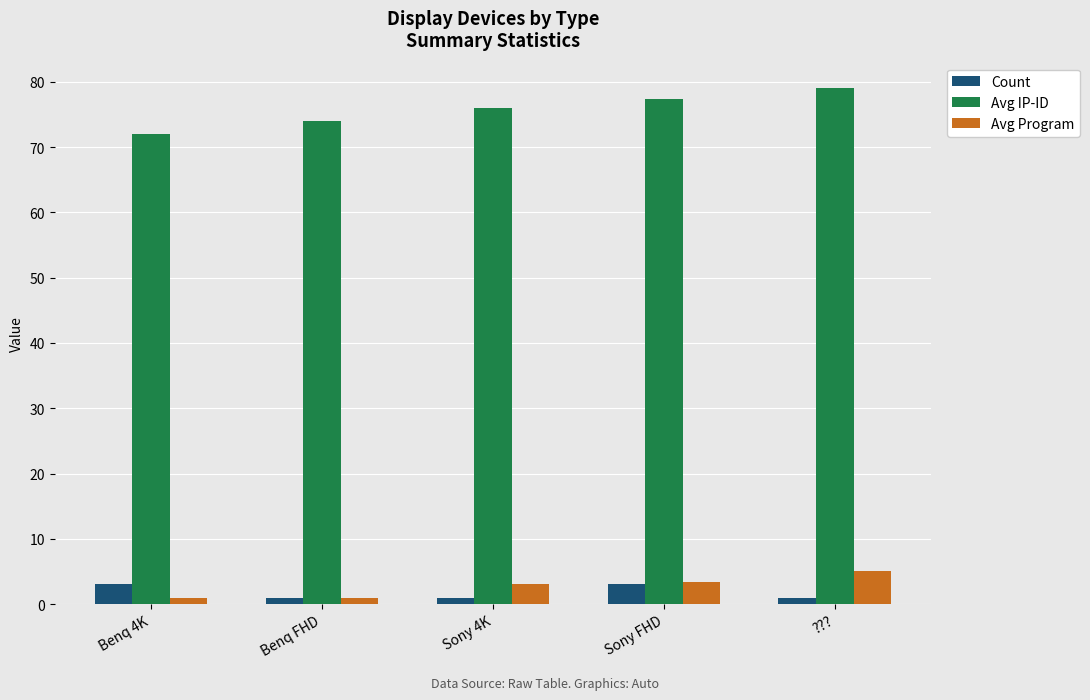

List the labels in order of Avg IP-ID value, smallest first.

Benq 4K, Benq FHD, Sony 4K, Sony FHD, ???